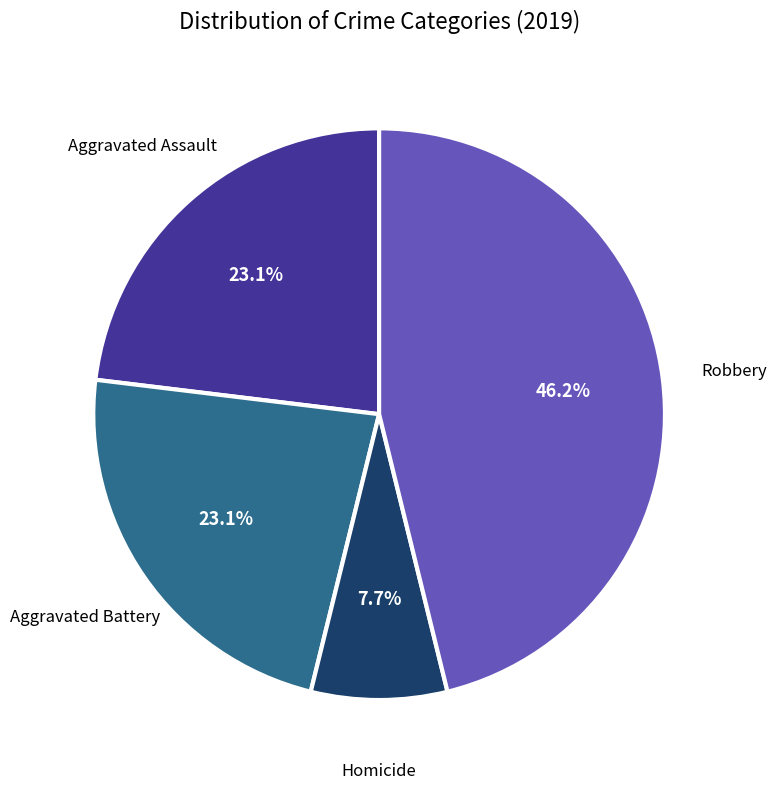

Does any single category account for the majority?

No